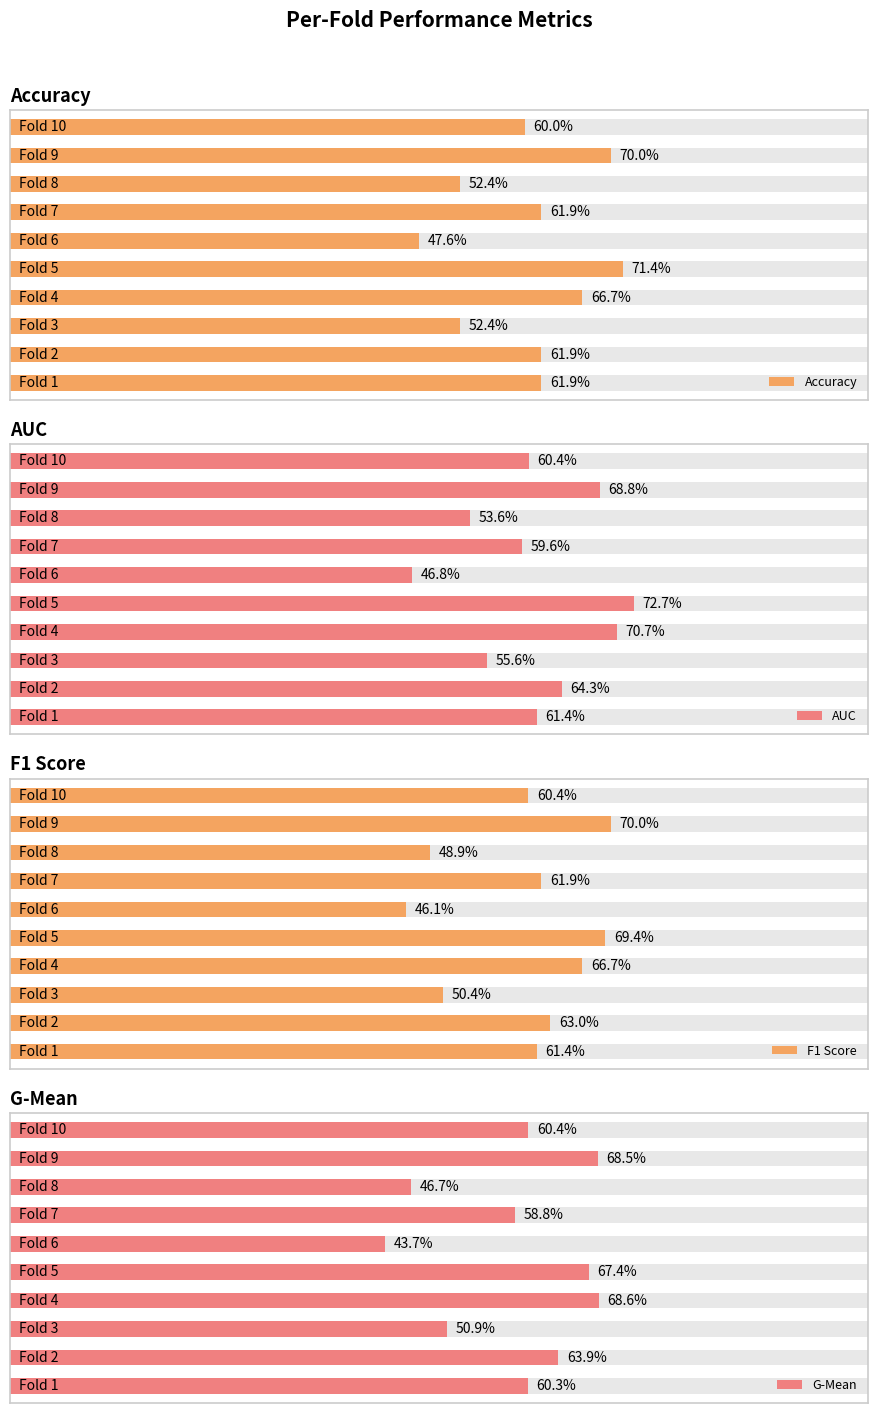

What is the difference between the maximum and minimum values in the AUC series?

0.3